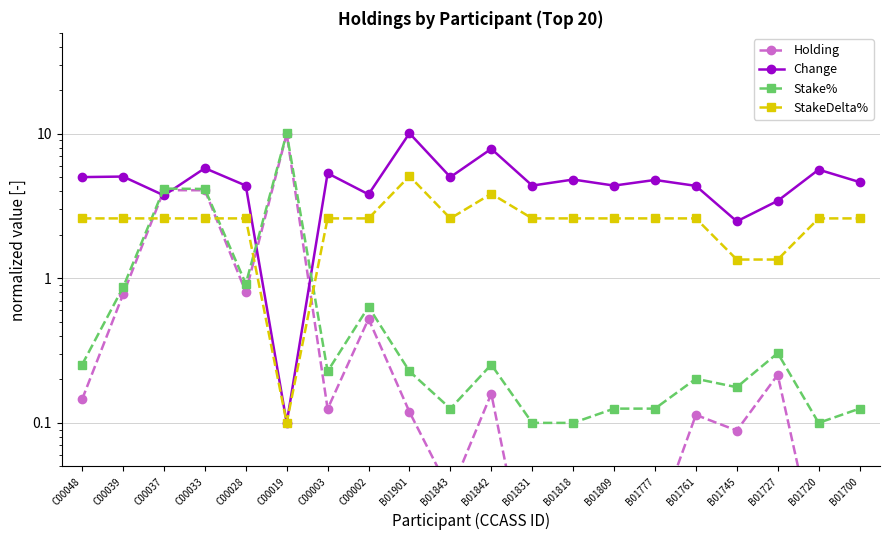

What is the sum of the StakeDelta% values at C00028 and C00002?

5.2